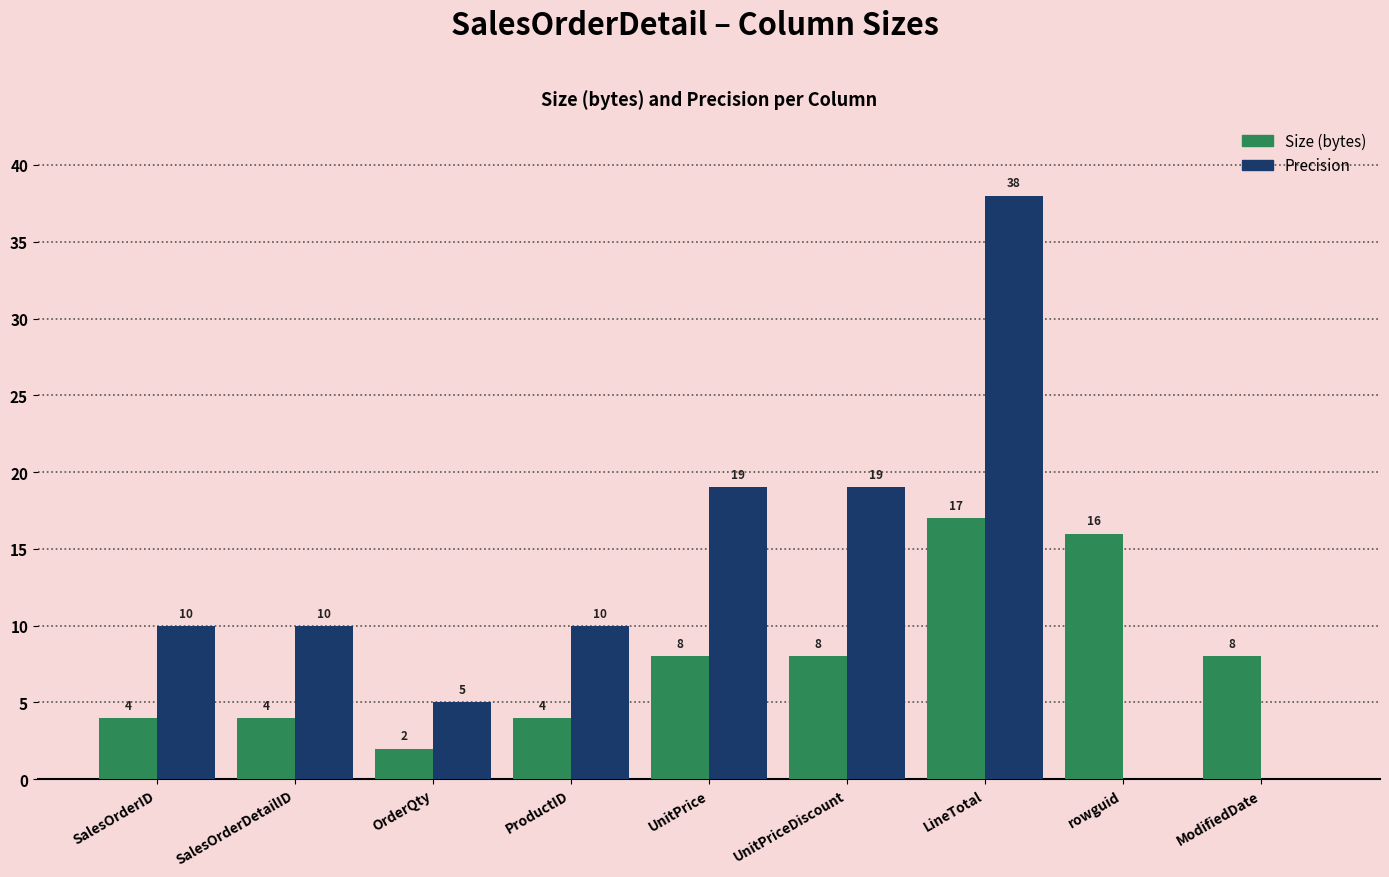

At which category is the sum across all series the highest?

LineTotal